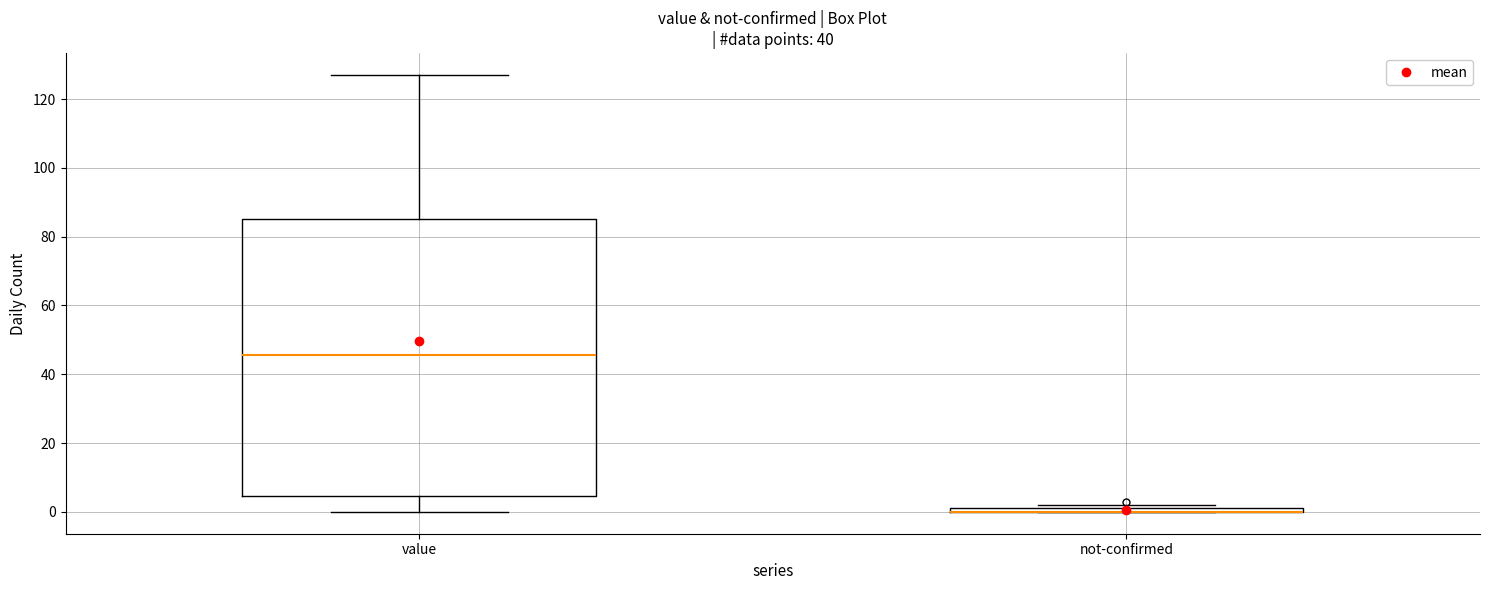

Where is the upper edge of the box for value on the y-axis? The values are not printed on the chart, so give them approximately, as read against the axis.

86